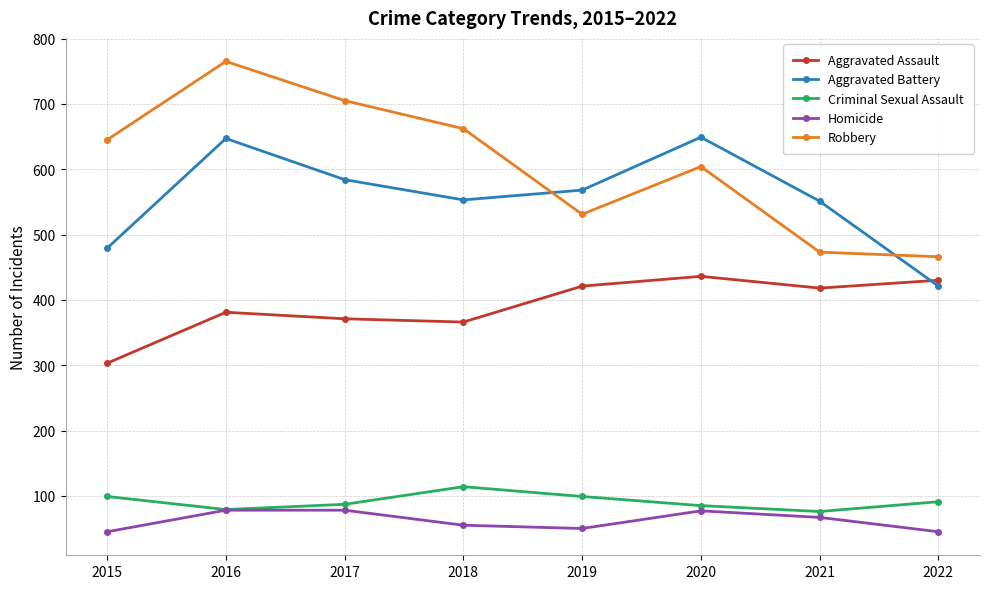

At which category does Criminal Sexual Assault reach its first local peak?

2018